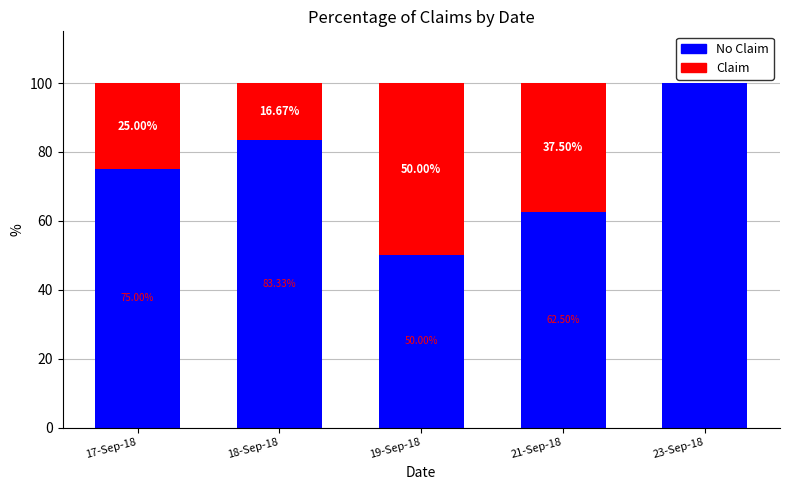

What is the total value across all series at 21-Sep-18?

100.0